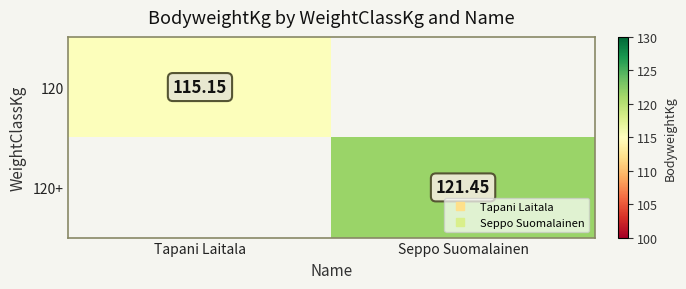

How many values in 120 are above zero?

1